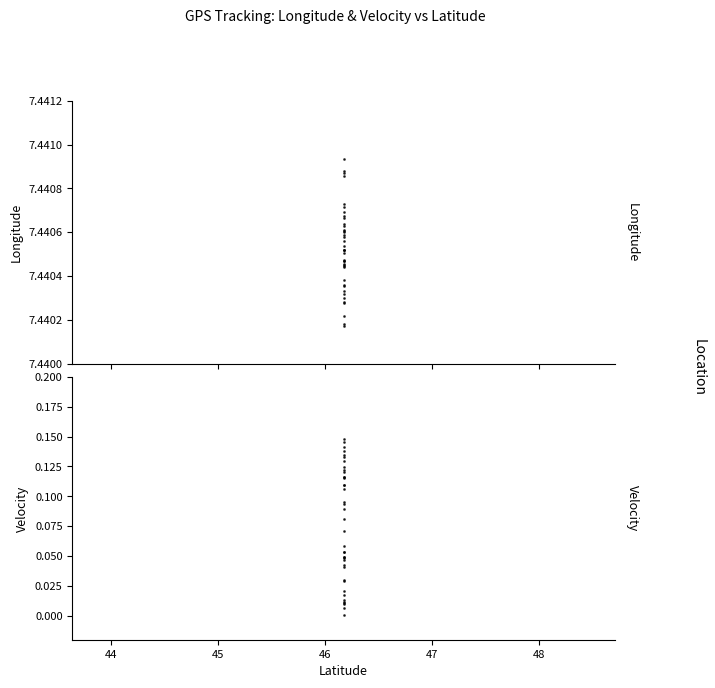

True or false: longitude and velocity intersect in this chart.

False